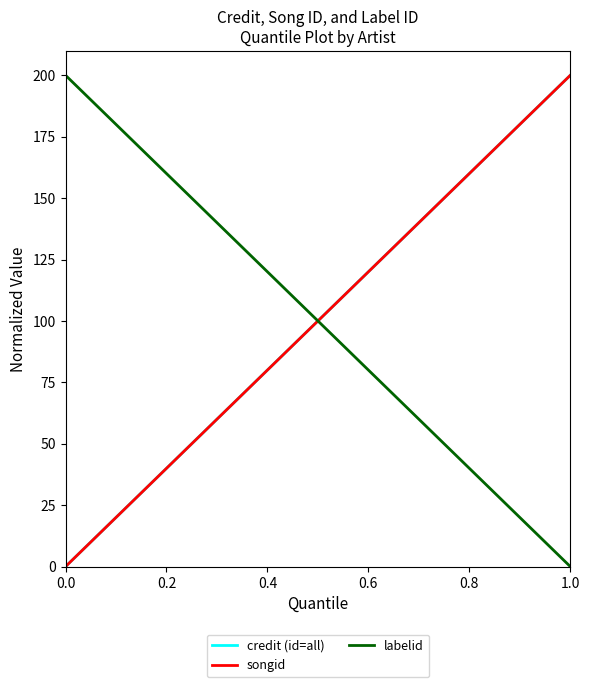

What are all the series names shown in the legend?

credit (id=all), songid, labelid